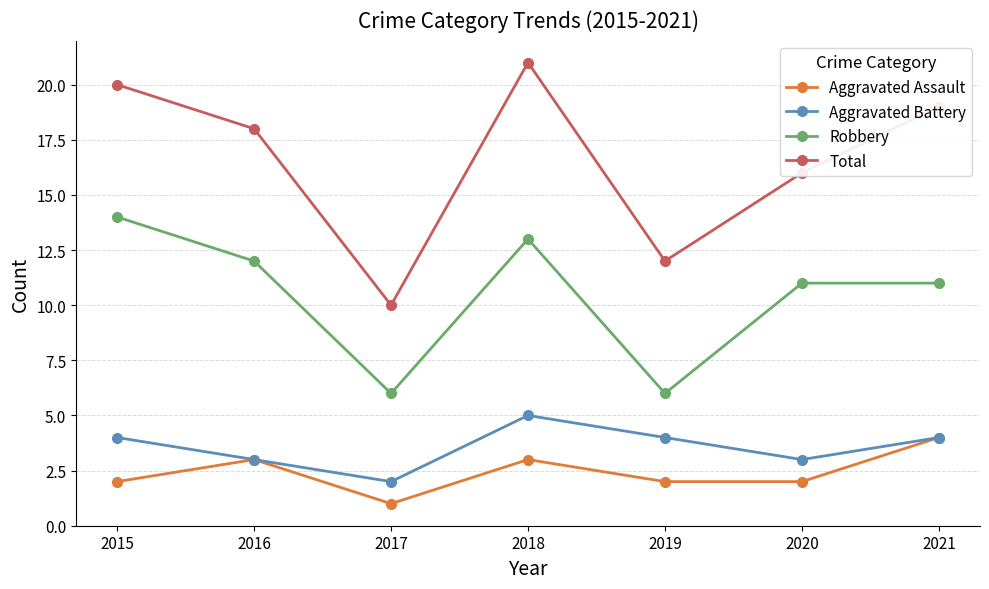

What are all the series names shown in the legend?

Aggravated Assault, Aggravated Battery, Robbery, Total